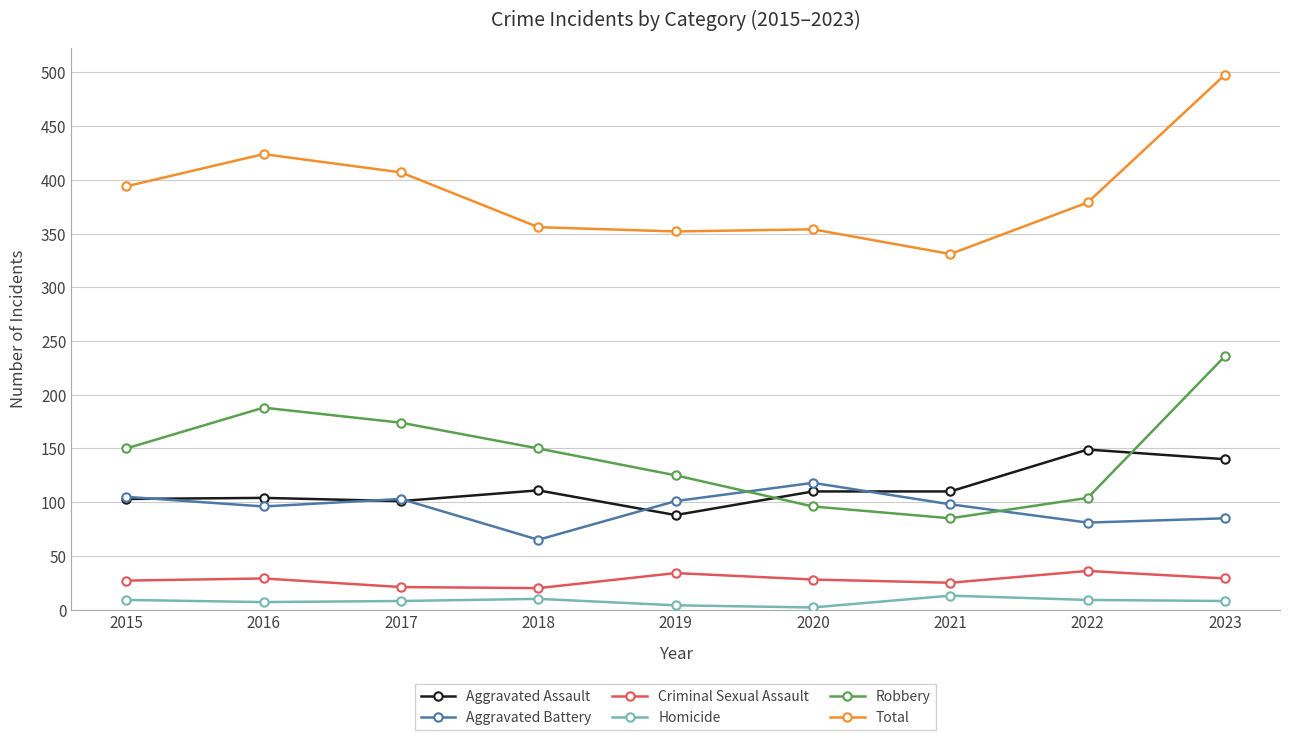

What is the average value of the Aggravated Battery series?

95